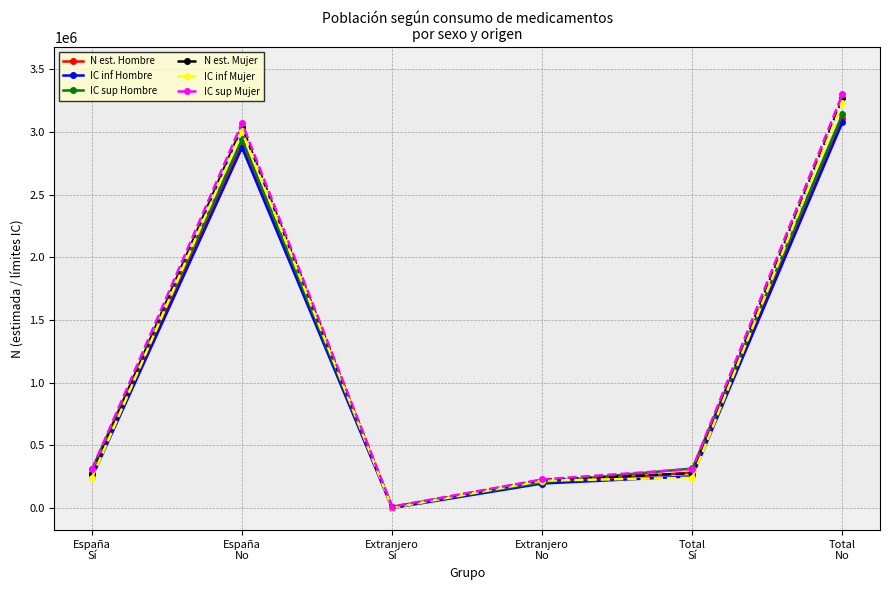

Where is the first local maximum for IC inf Mujer?

España
No